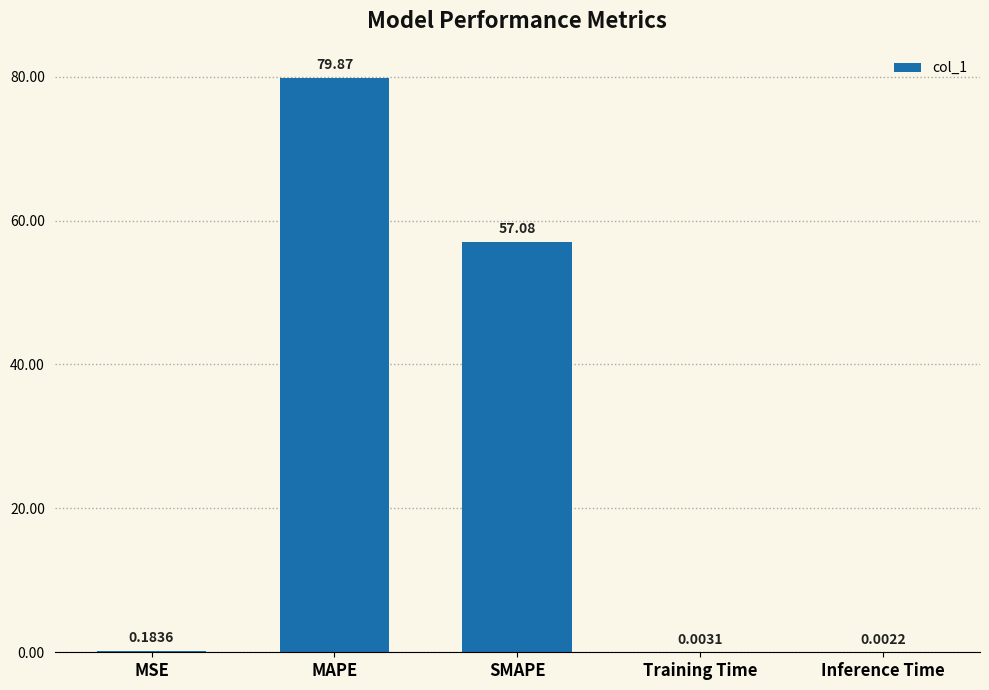

The chart shows a value of 57.1 at SMAPE. True or false?

True